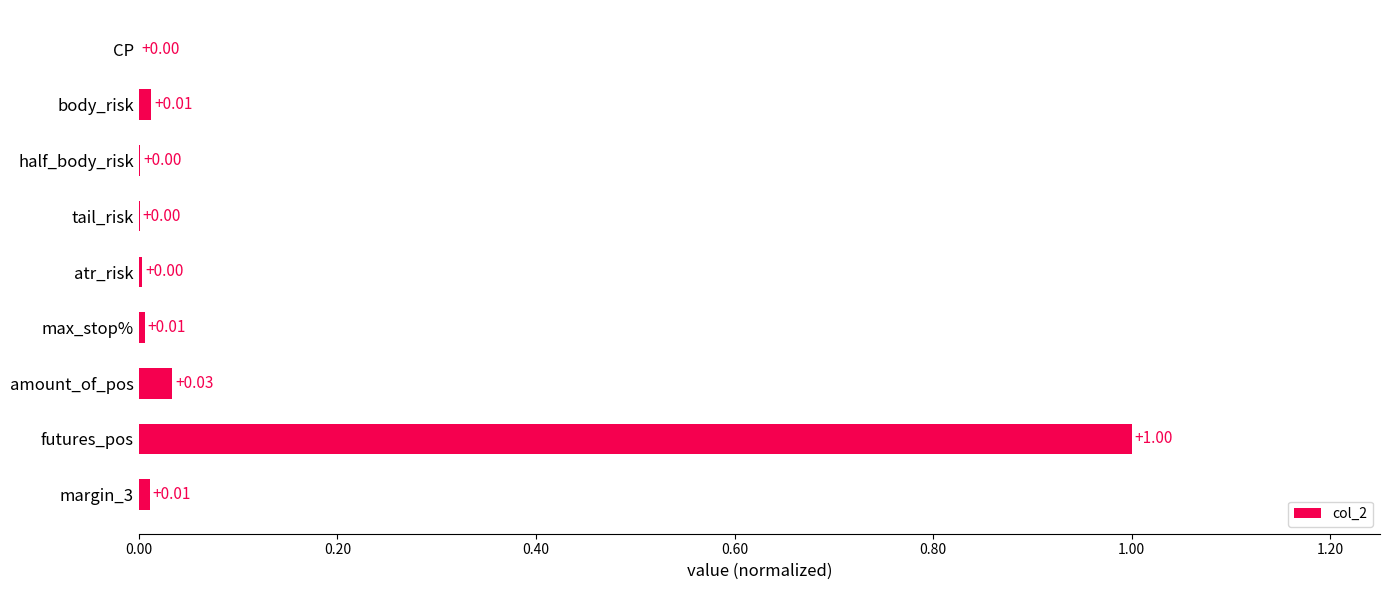

What is the sum of all values?

1.1